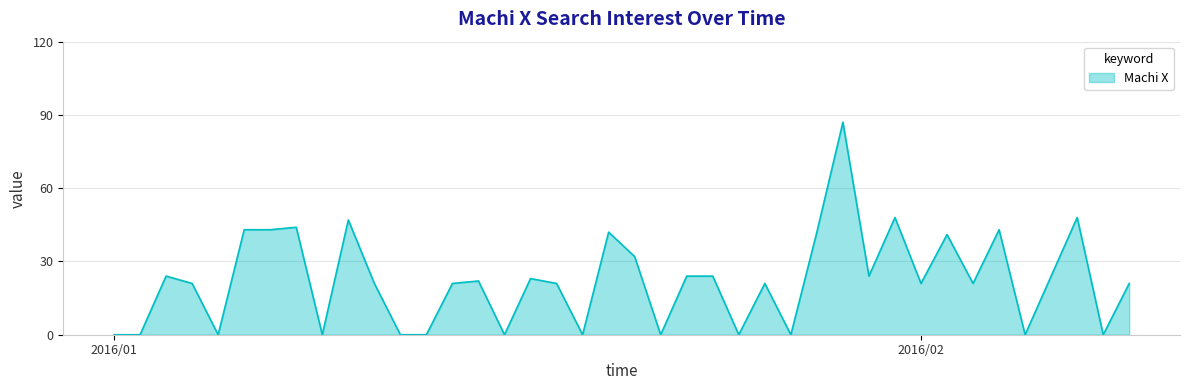

How many lines are shown in the chart?

1